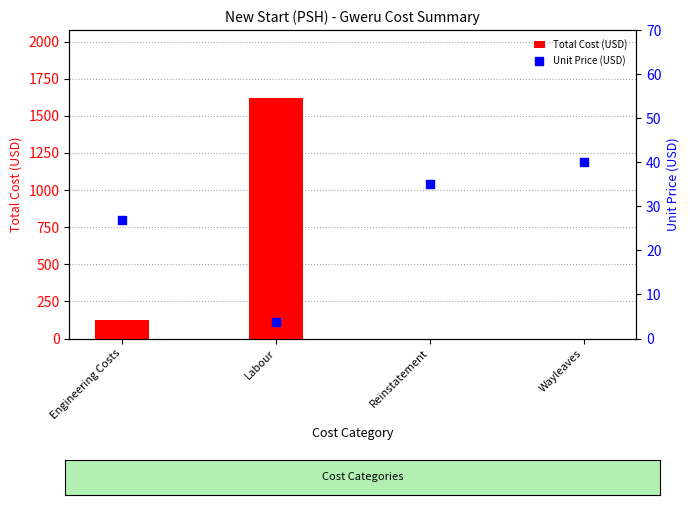

Is the value of Total Cost (USD) at Labour greater than the value of Unit Price (USD) at Wayleaves?

Yes